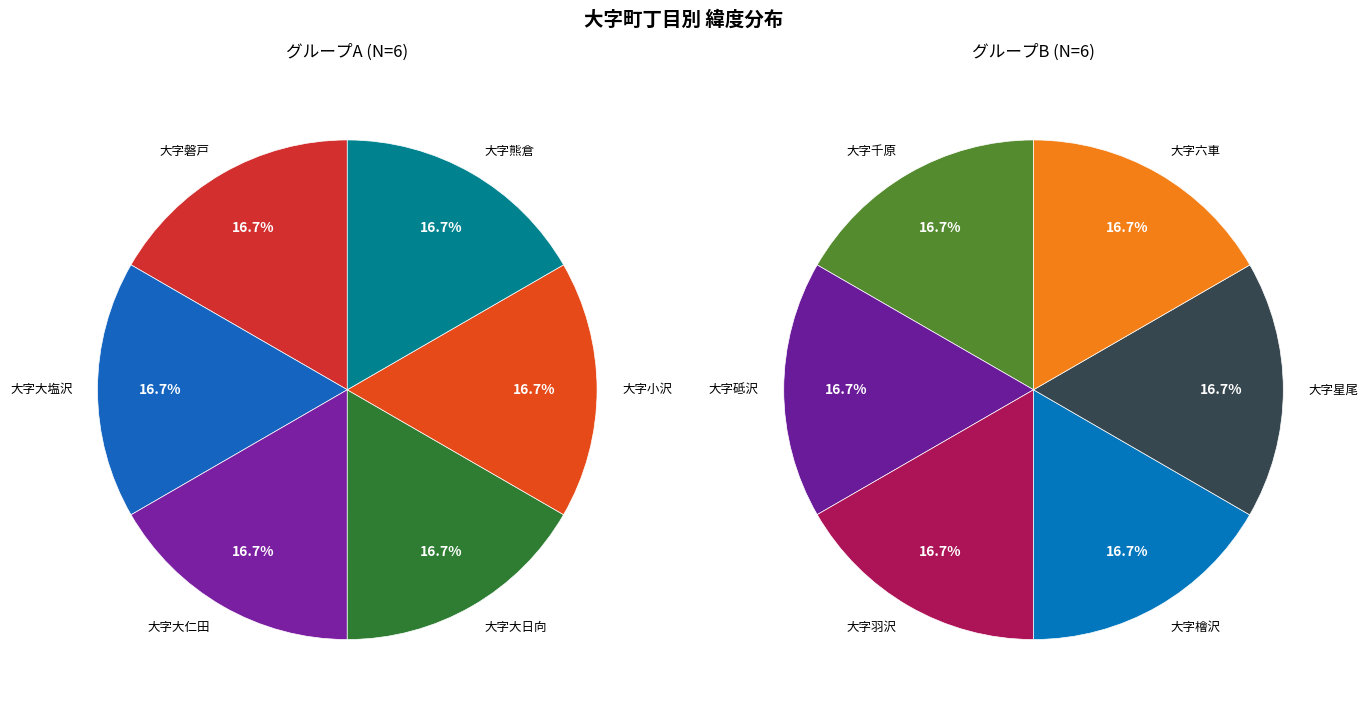

Is it true that 大字熊倉 is 19% of the pie?

False